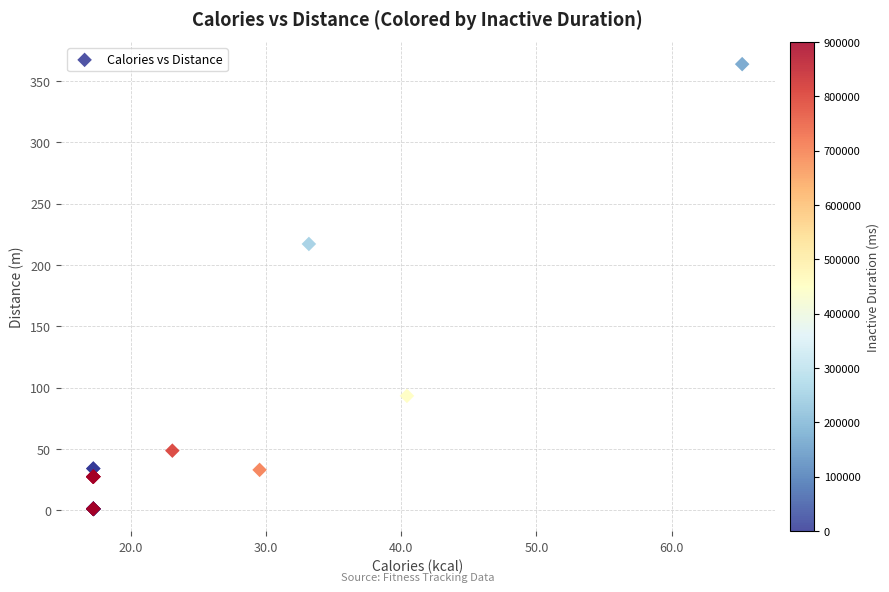

What Y value in the scatter plot is closest to 182?

217.2